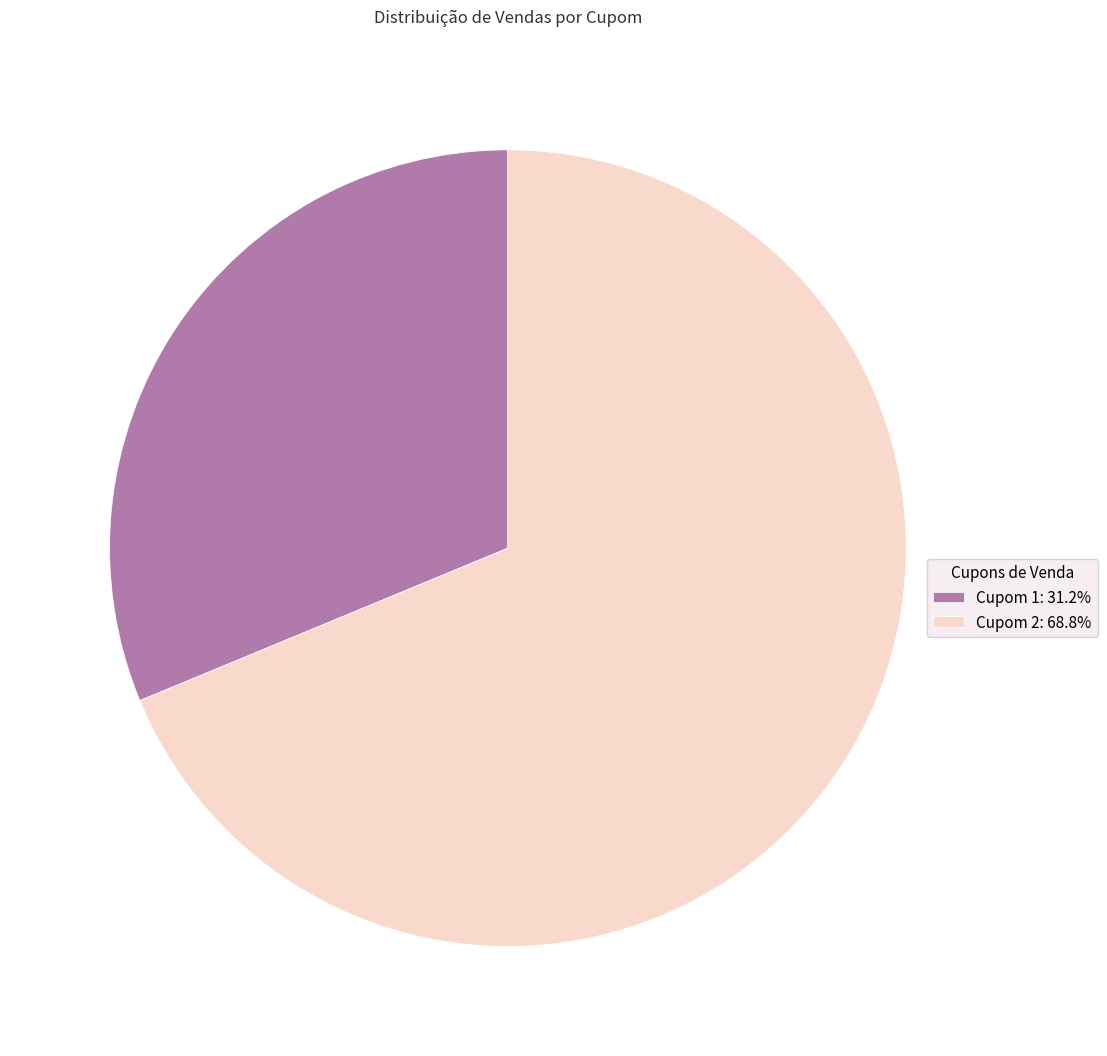

Approximately how many times larger is the value at Cupom 1: 31.2% compared to Cupom 2: 68.8%?

0.5